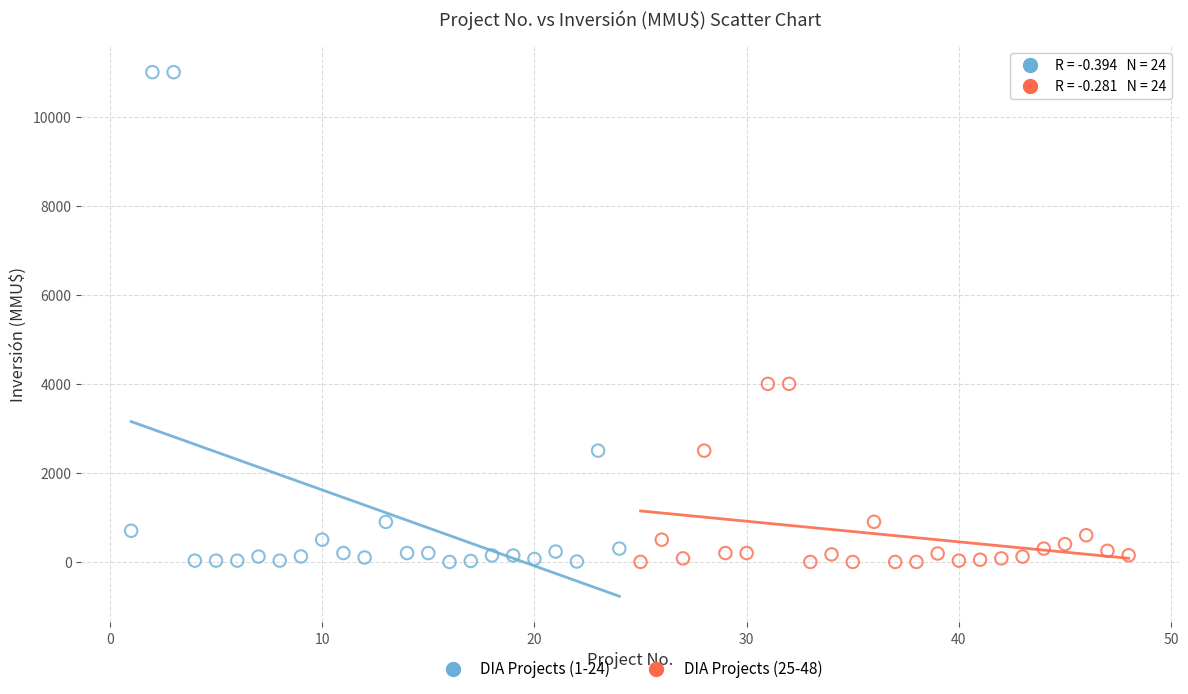

What are all the series names shown in the legend?

DIA Projects (1-24), DIA Projects (25-48)